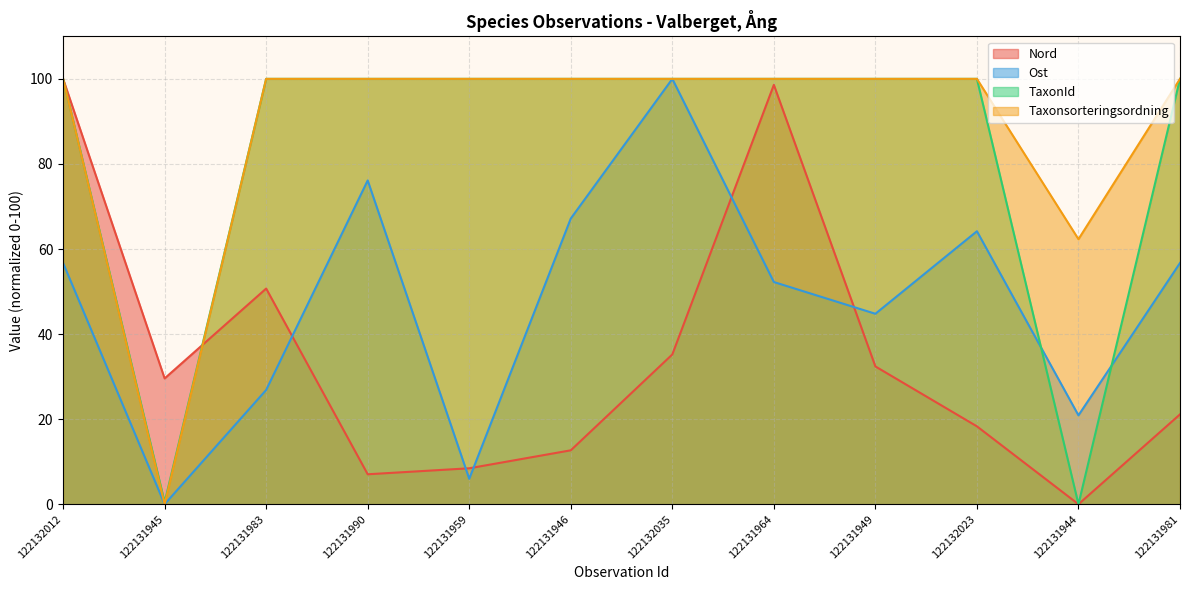

What is the sum of the TaxonId values at 122132012 and 122132023?

200.0